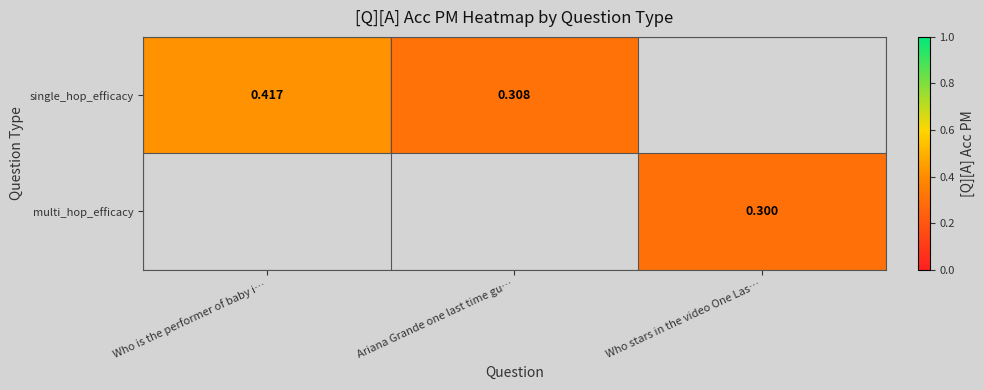

Between Who stars in the video One Las… and Who is the performer of baby i…, which is larger?

Who is the performer of baby i…